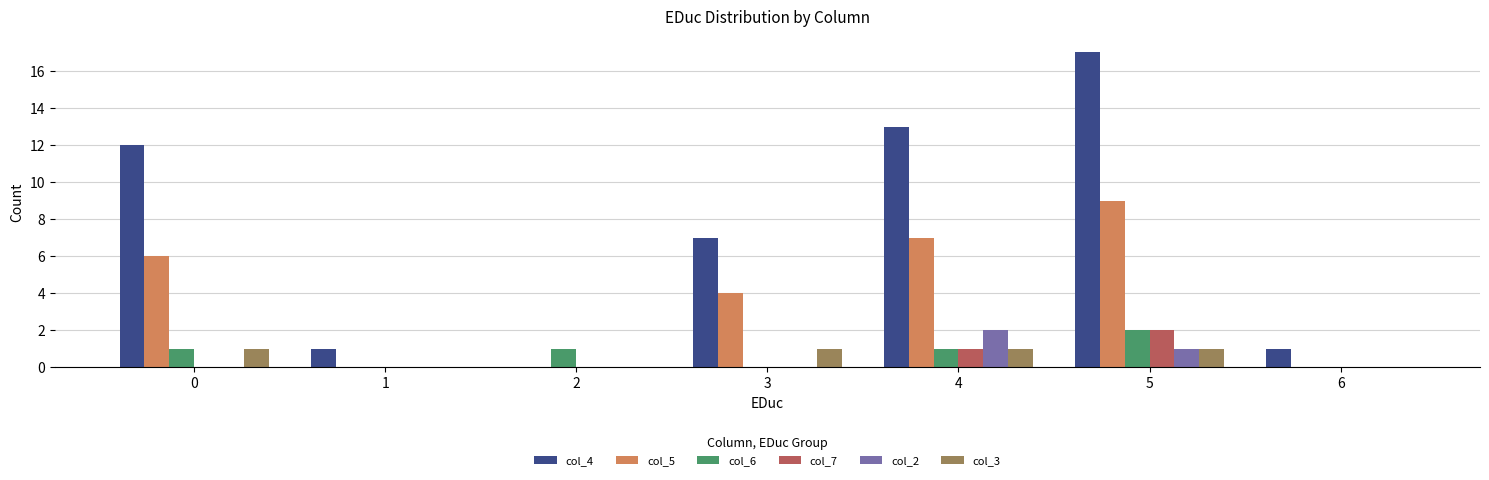

Read the col_5 value at 5.

9